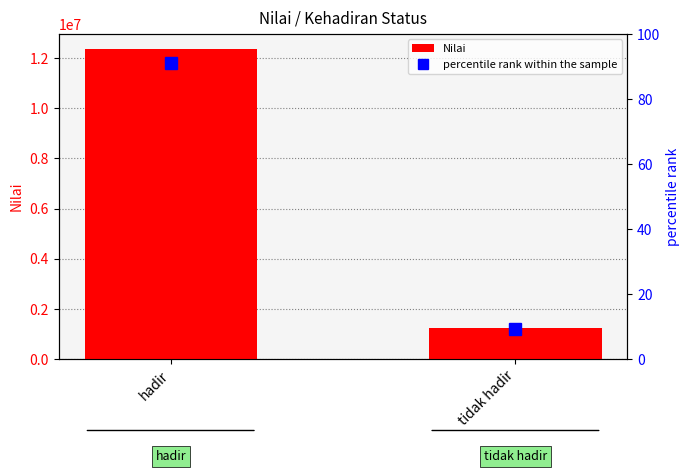

List the series in order of their overall mean, highest first.

Nilai, percentile rank within the sample